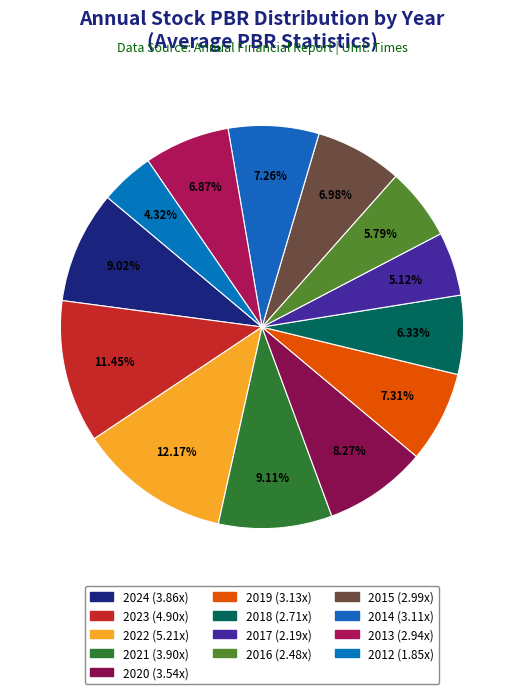

Does any single category account for the majority?

No